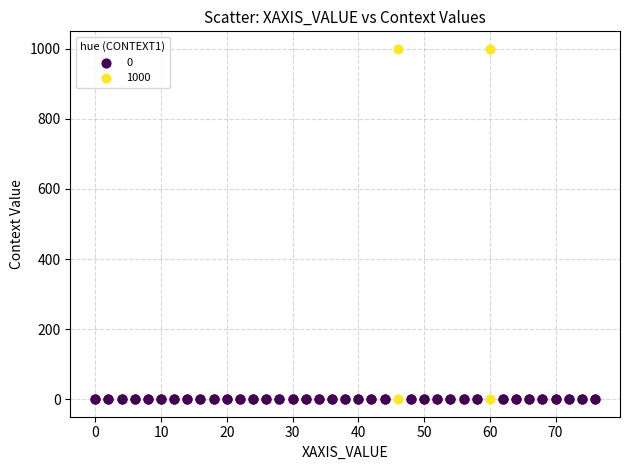

Which series contains the highest Y value?

1000